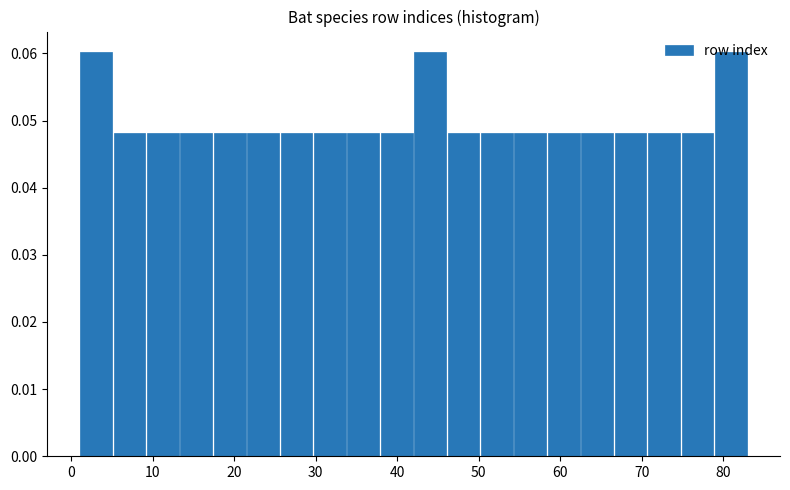

Reading left to right, transcribe this chart: for each bar, give the range it covers on the x-axis and its height. Neither the bar edges nor the heights are printed on the chart, so give them approximately, as read against the axes.

1.0 to 5.1: 0.060
5.1 to 9.2: 0.048
9.2 to 13.3: 0.048
13.3 to 17.4: 0.048
17.4 to 21.5: 0.048
21.5 to 25.6: 0.048
25.6 to 29.7: 0.048
29.7 to 33.8: 0.048
33.8 to 37.9: 0.048
37.9 to 42.0: 0.048
42.0 to 46.1: 0.060
46.1 to 50.2: 0.048
50.2 to 54.3: 0.048
54.3 to 58.4: 0.048
58.4 to 62.5: 0.048
62.5 to 66.6: 0.048
66.6 to 70.7: 0.048
70.7 to 74.8: 0.048
74.8 to 78.9: 0.048
78.9 to 83.0: 0.060